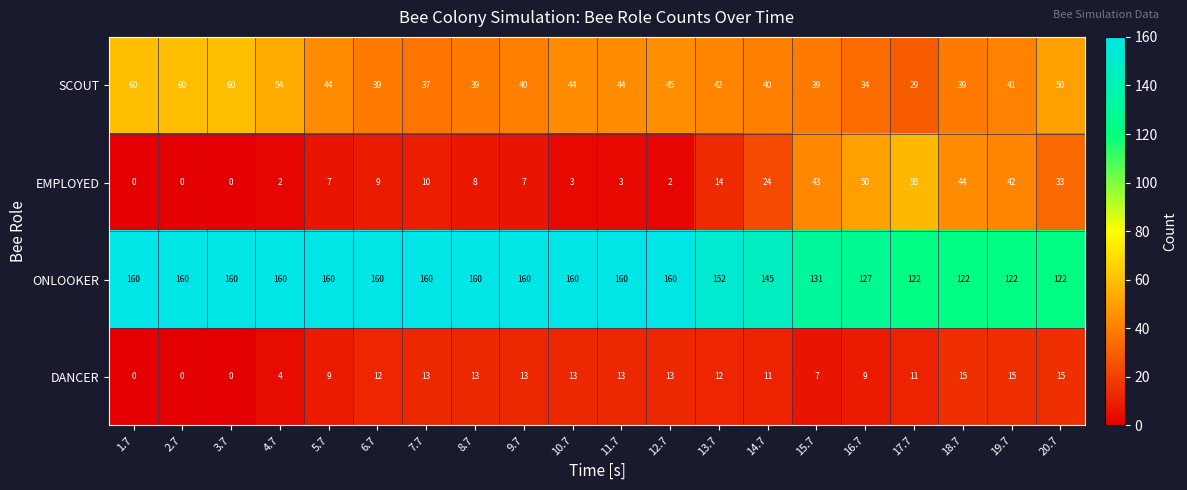

How many values in the DANCER series are below 12?

9